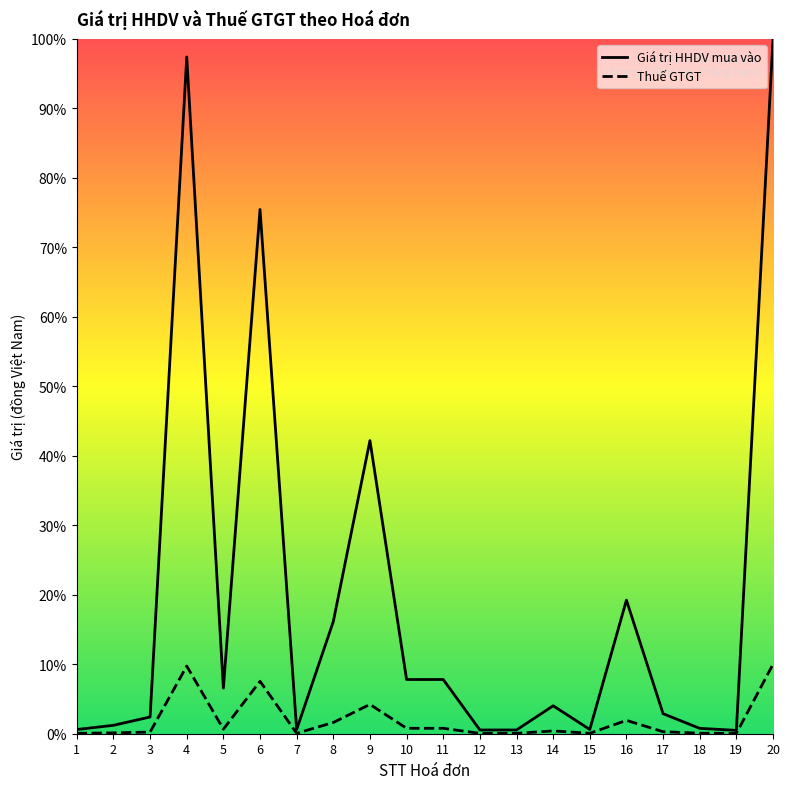

What is the maximum value for Thuế GTGT?

10.0